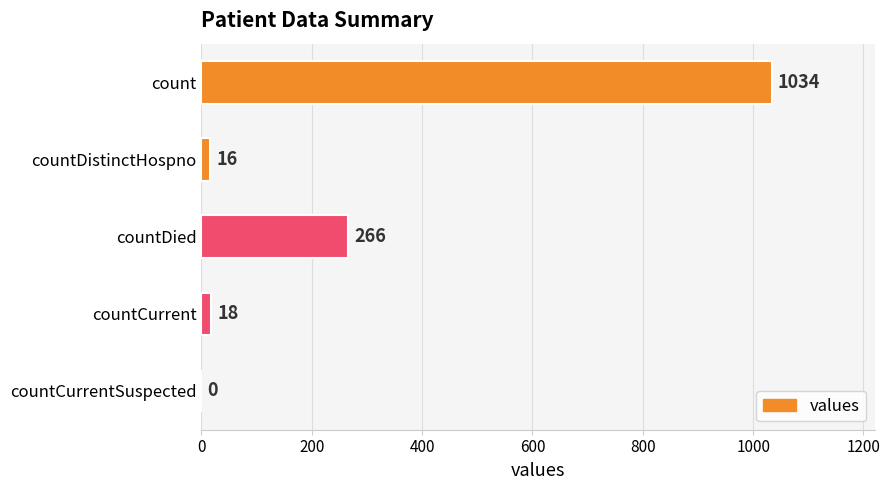

Reading top to bottom, extract all data points from this chart.

count=1034	countDistinctHospno=16	countDied=266	countCurrent=18	countCurrentSuspected=0